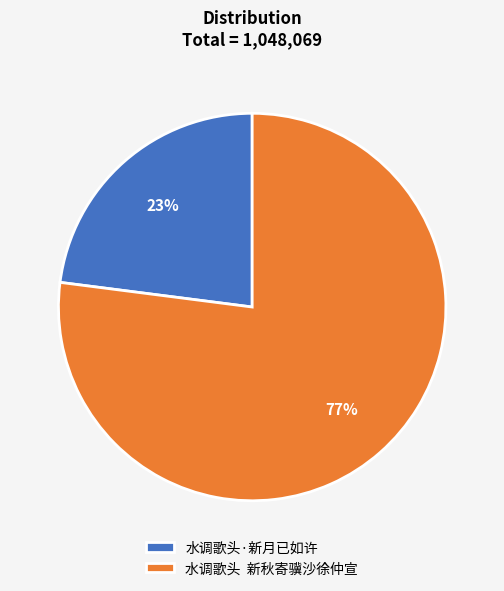

Combined, do 水调歌头·新月已如许 and 水调歌头 新秋寄骥沙徐仲宣 account for over 50%?

Yes